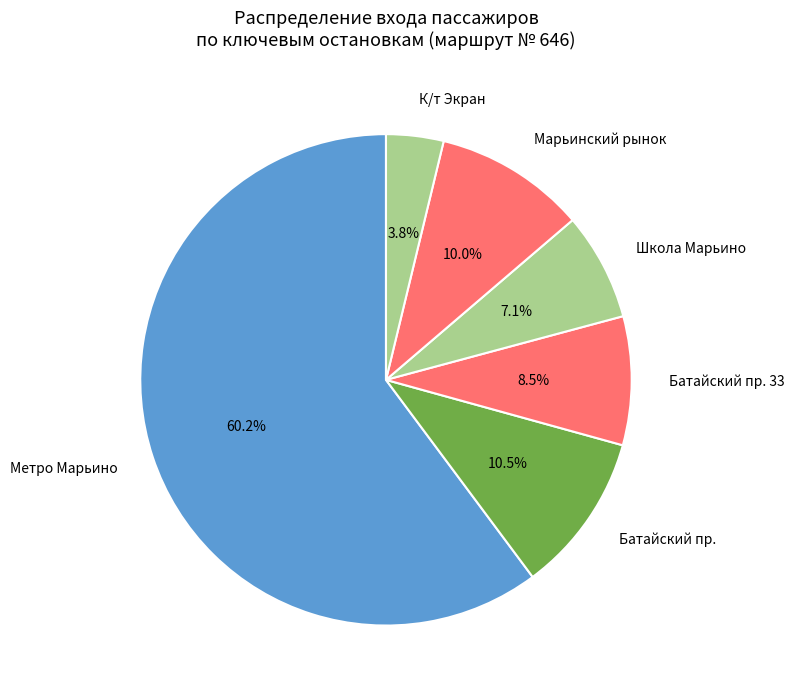

Rank the categories by value from lowest to highest.

К/т Экран, Школа Марьино, Батайский пр. 33, Марьинский рынок, Батайский пр., Метро Марьино